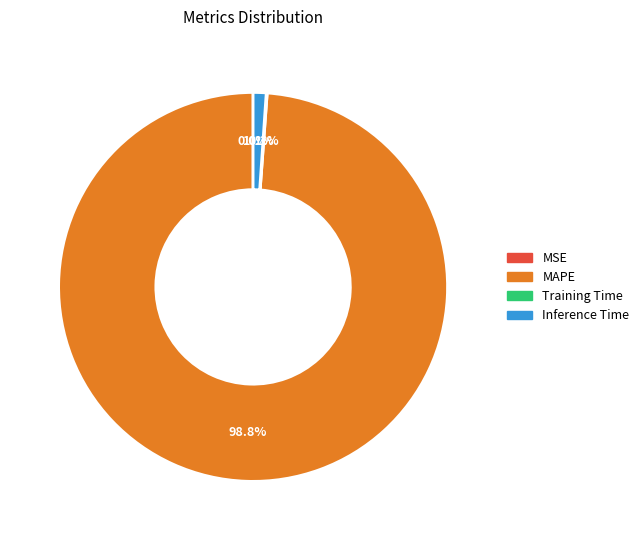

Which category has the biggest portion of the pie?

MAPE